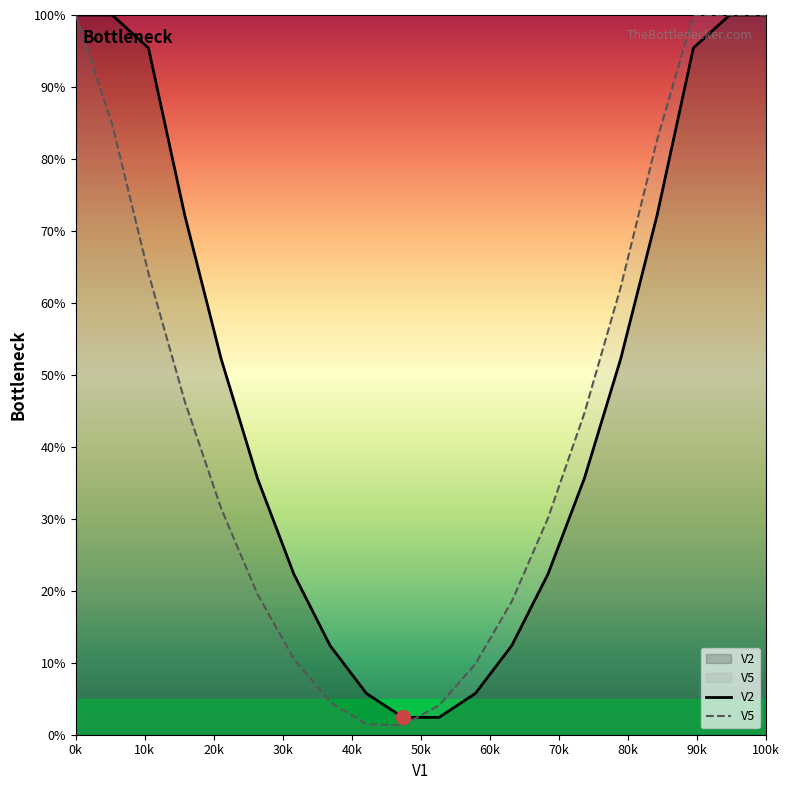

Reading right to left, transcribe all the data shown in this chart.

V2: 1.0	1.0	1.0	0.7	0.5	0.4	0.2	0.1	0.1	0.0	0.0	0.1	0.1	0.2	0.4	0.5	0.7	1.0	1.0	1.0
V5: 1.0	1.0	1.0	0.8	0.6	0.4	0.3	0.2	0.1	0.0	0.0	0.0	0.0	0.1	0.2	0.3	0.5	0.6	0.8	1.0